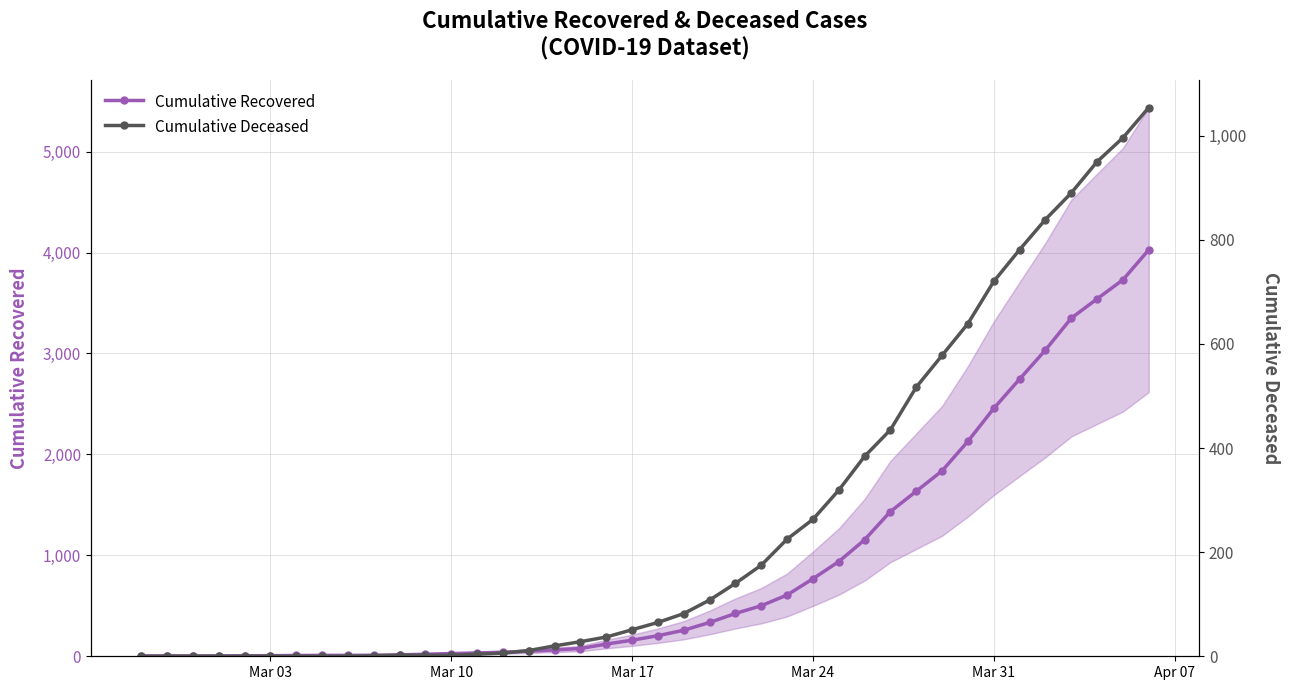

Rank the series by their maximum value, from highest to lowest.

Cumulative Recovered, Cumulative Deceased